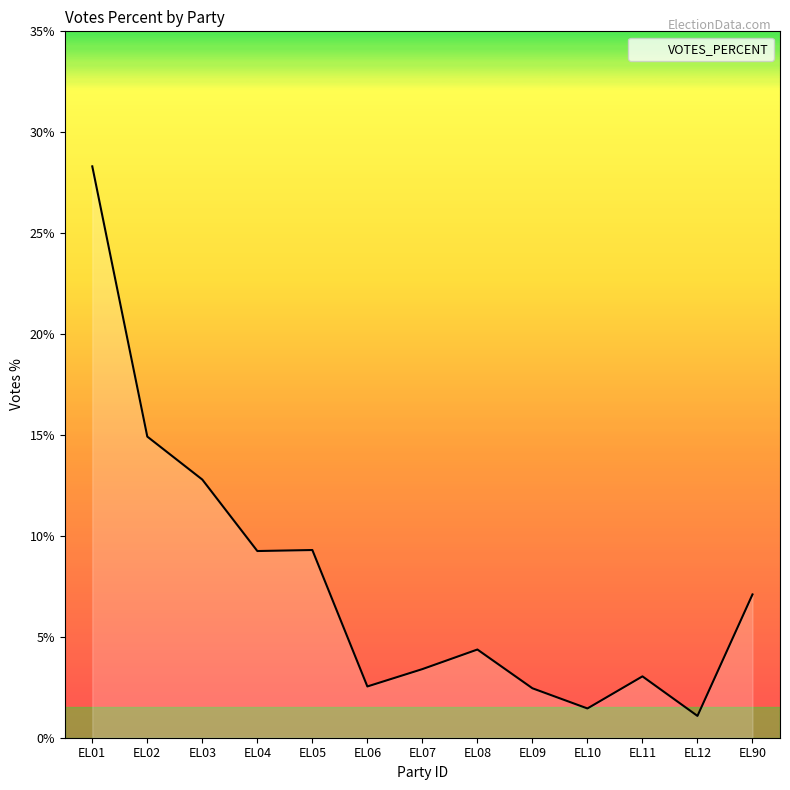

What is the difference between the maximum and minimum values?

27.2